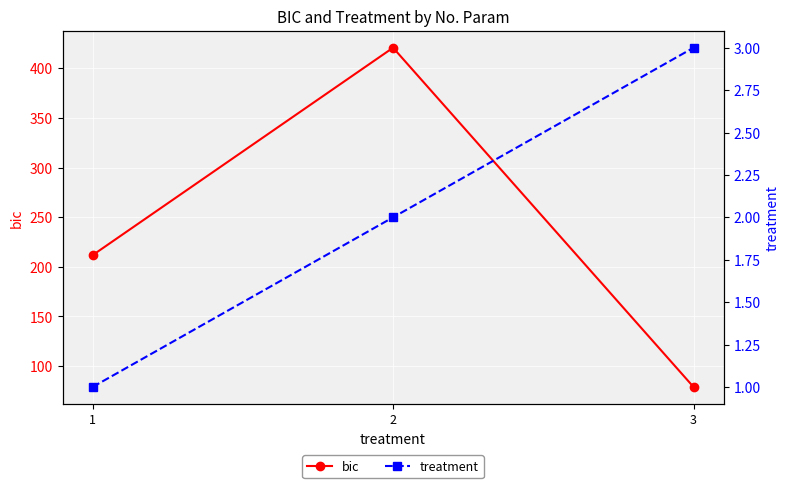

Reading left to right, what are all the values shown in this chart?

bic: 1=211.7	2=420.7	3=79.0
treatment: 1=1.0	2=2.0	3=3.0